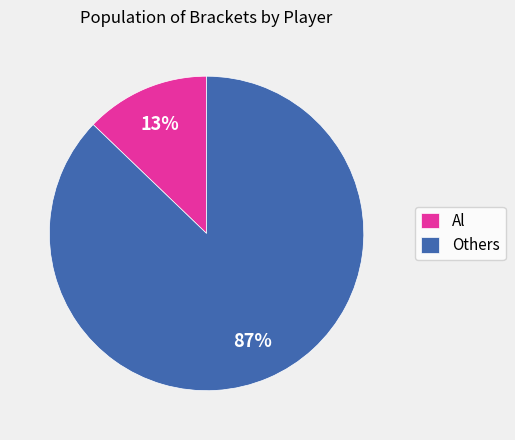

Which category has the biggest portion of the pie?

Others